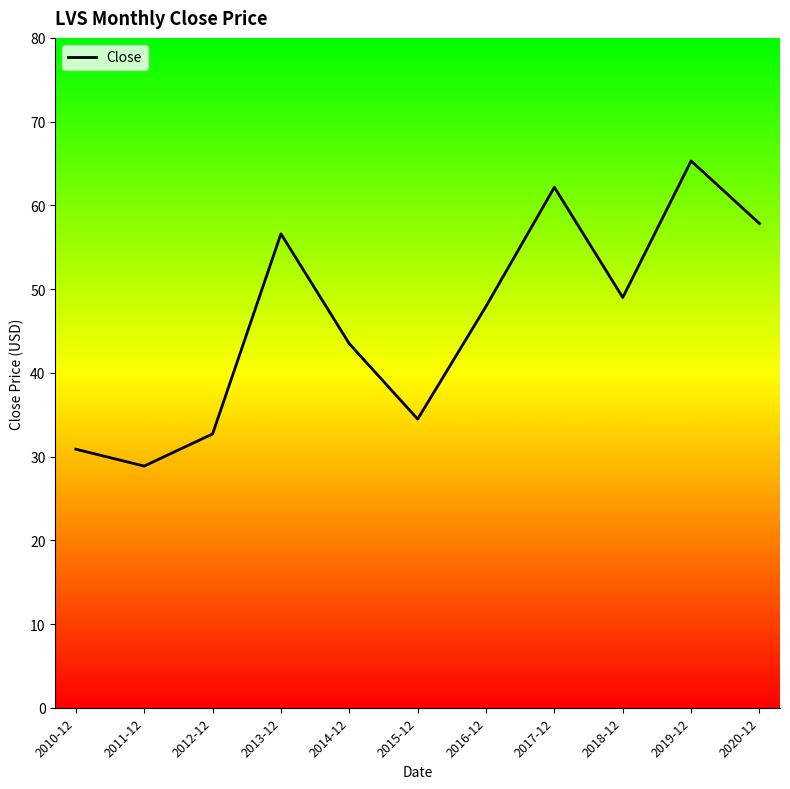

What value does the data have at 2016-12?

47.9